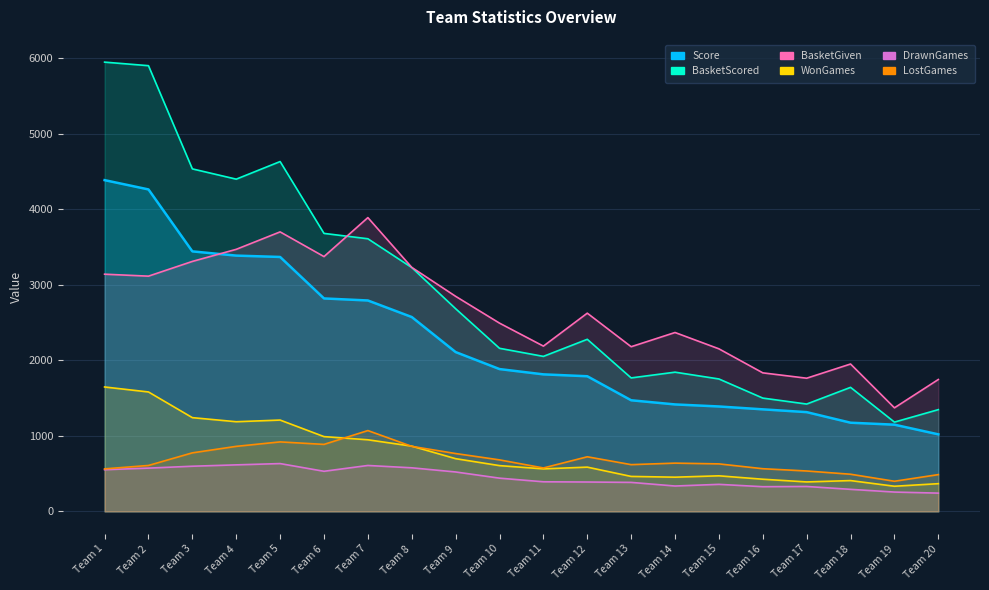

Rank the series by their maximum value, from highest to lowest.

BasketScored, Score, BasketGiven, WonGames, LostGames, DrawnGames